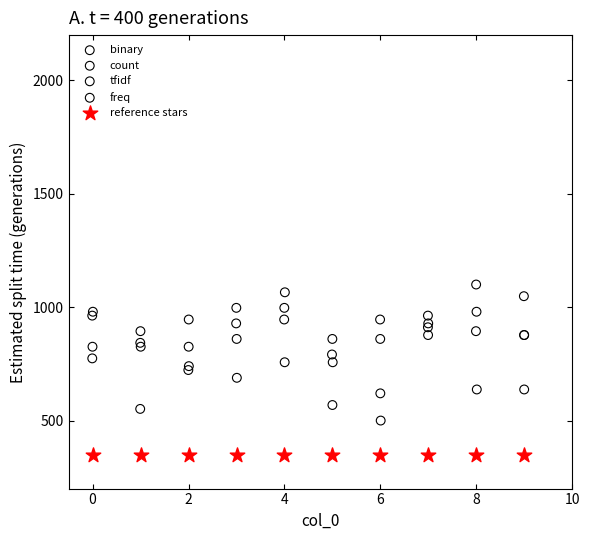

What are all the series names shown in the legend?

binary, count, tfidf, freq, reference stars